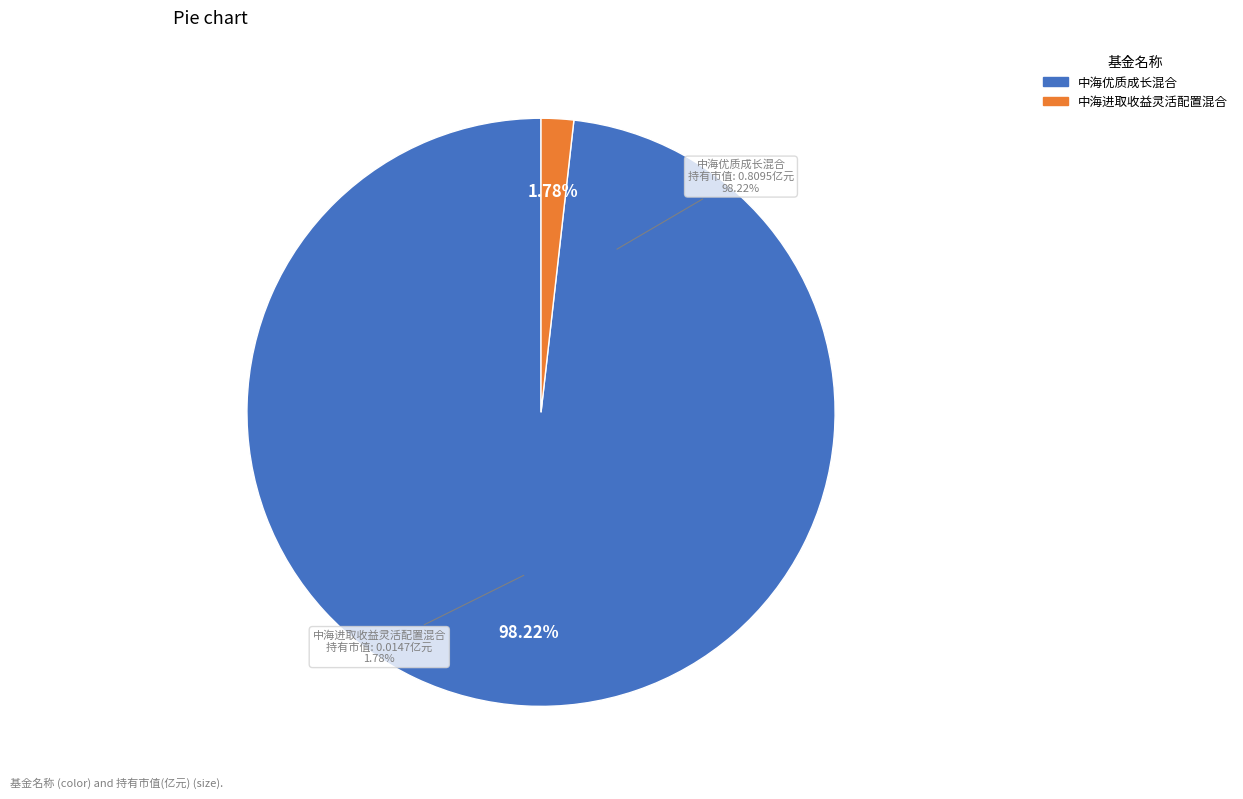

To the nearest percent, what is the average slice percentage?

50%